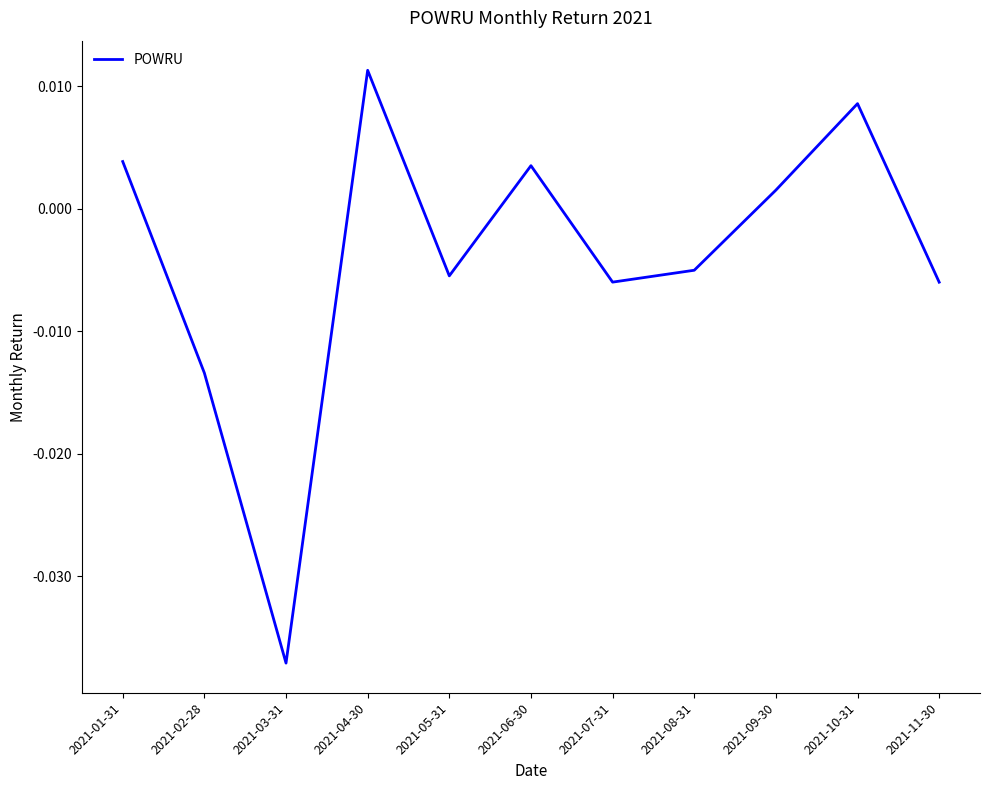

How many positive values are there?

5